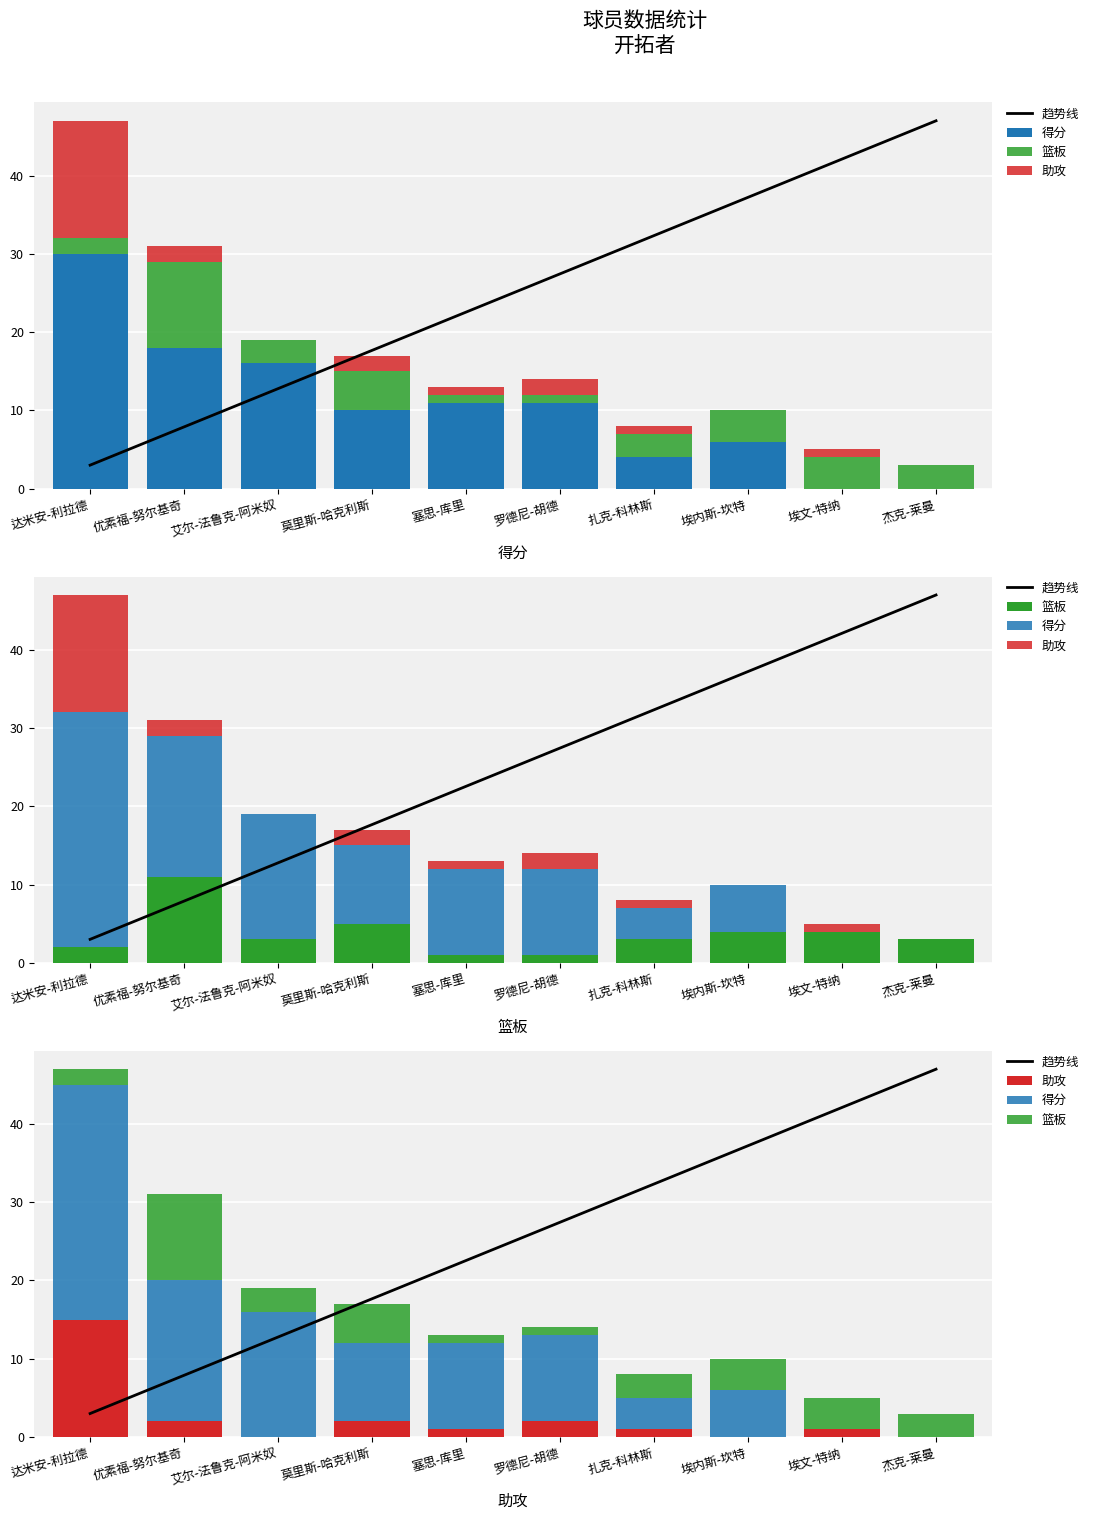

What is the minimum value for 篮板?

1.0